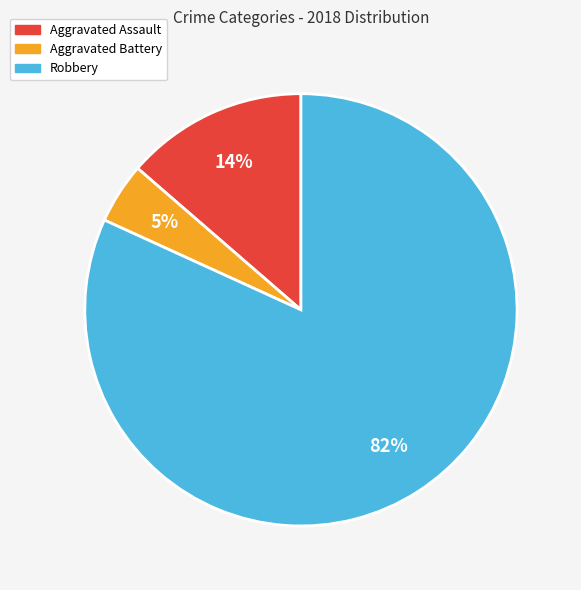

To the nearest percent, what is the average slice percentage?

33%